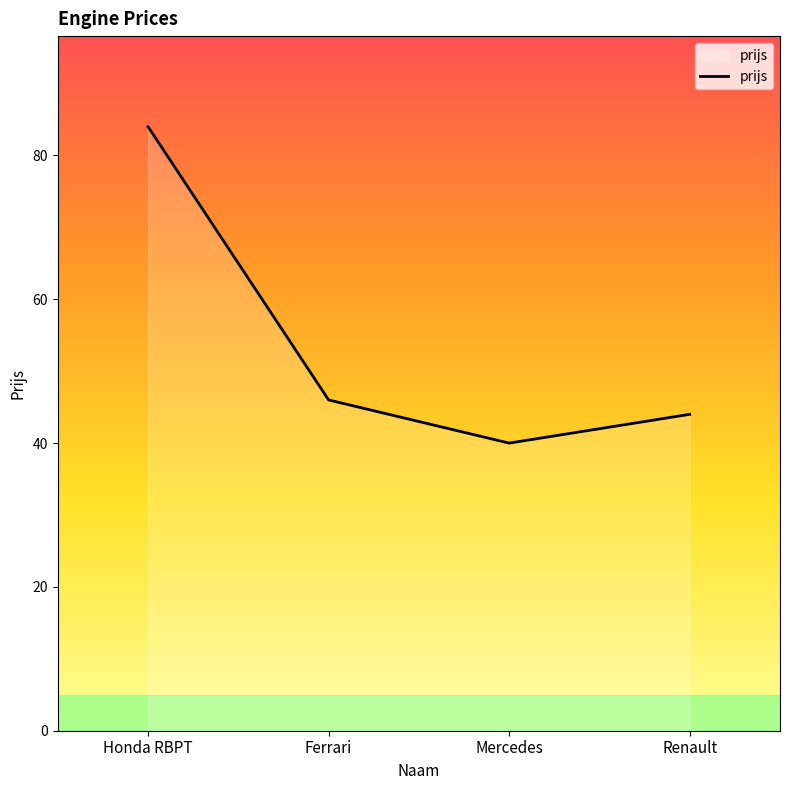

How many categories are shown in the chart?

4